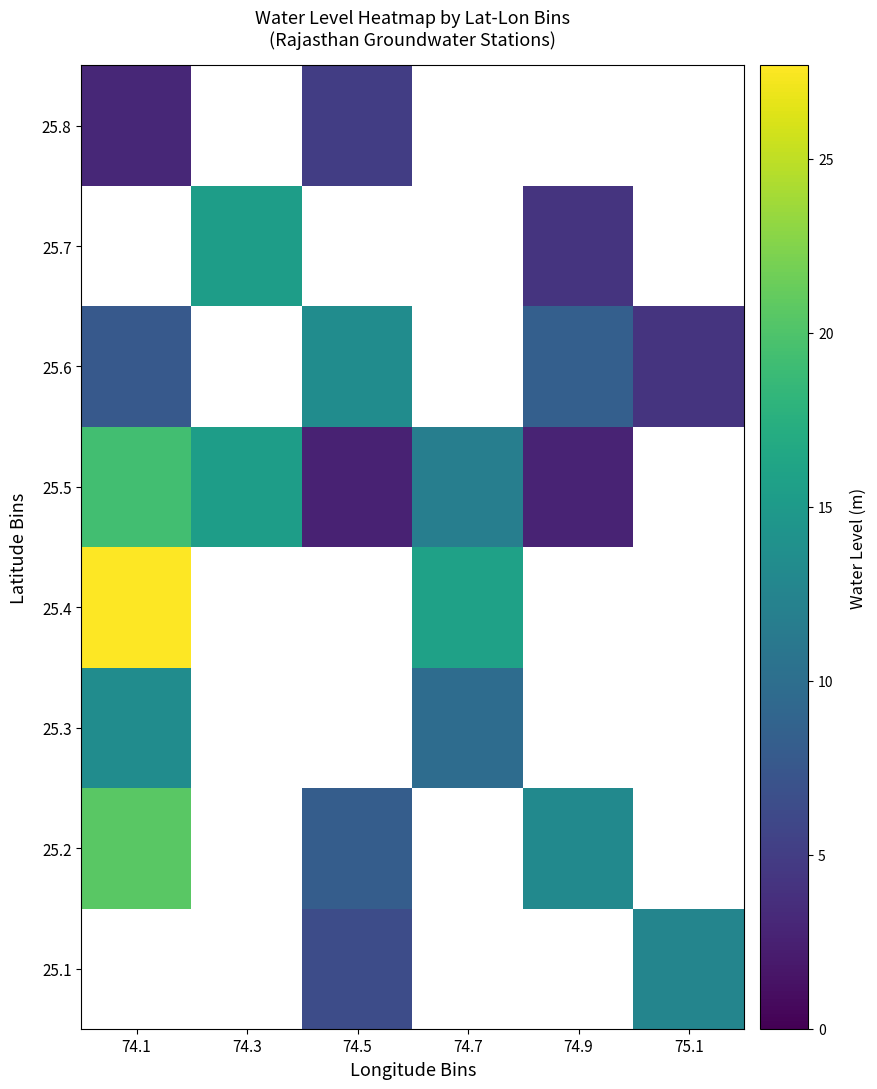

At which category does the chart reach its peak across all series?

74.1